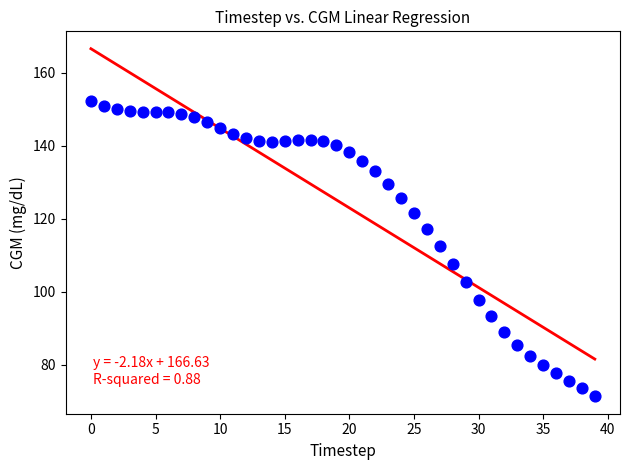

What Y value in the scatter plot is closest to 111?

112.5